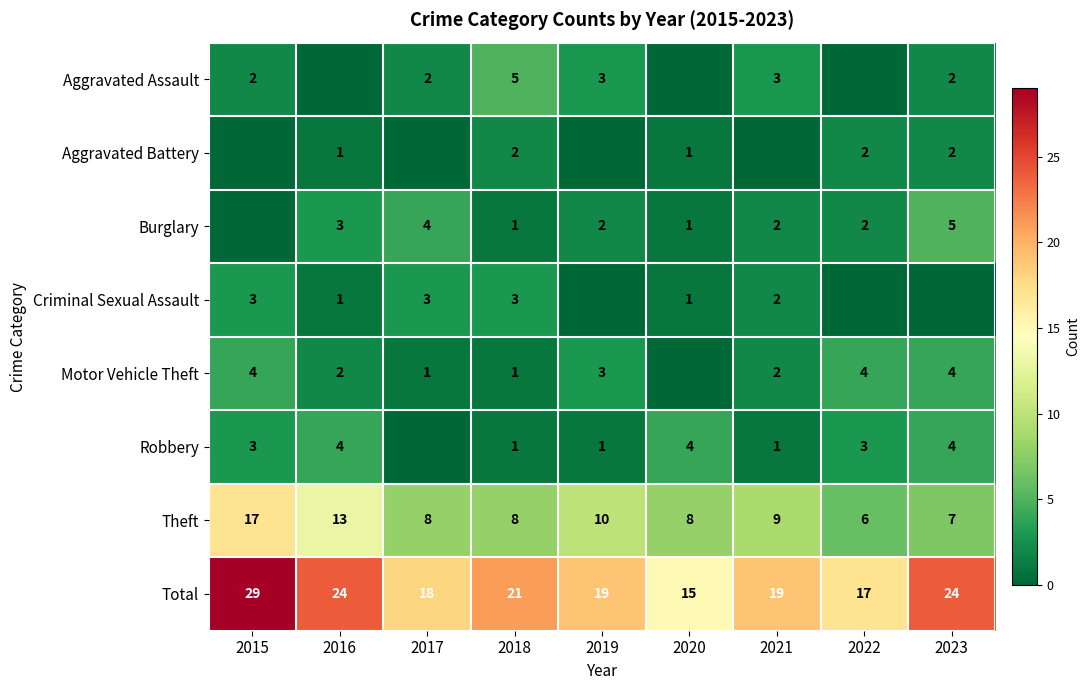

List the series in order of their peak value, lowest first.

Aggravated Battery, Criminal Sexual Assault, Motor Vehicle Theft, Robbery, Aggravated Assault, Burglary, Theft, Total